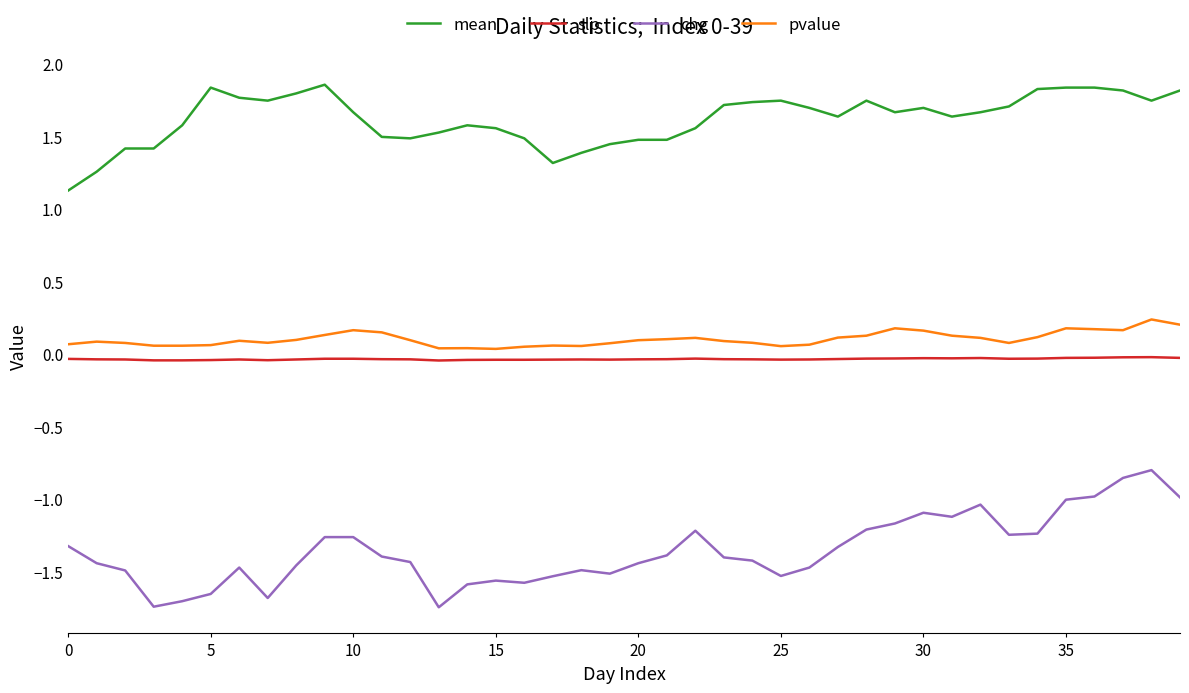

List the series in order of their peak value, highest first.

mean, pvalue, slp, chg